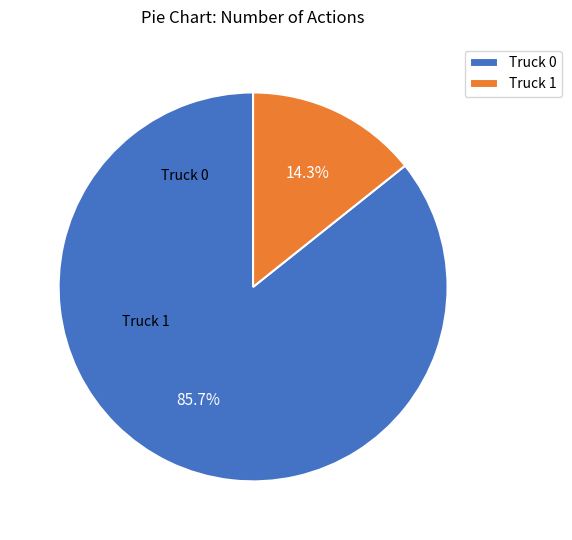

How many segments does this pie chart have?

2